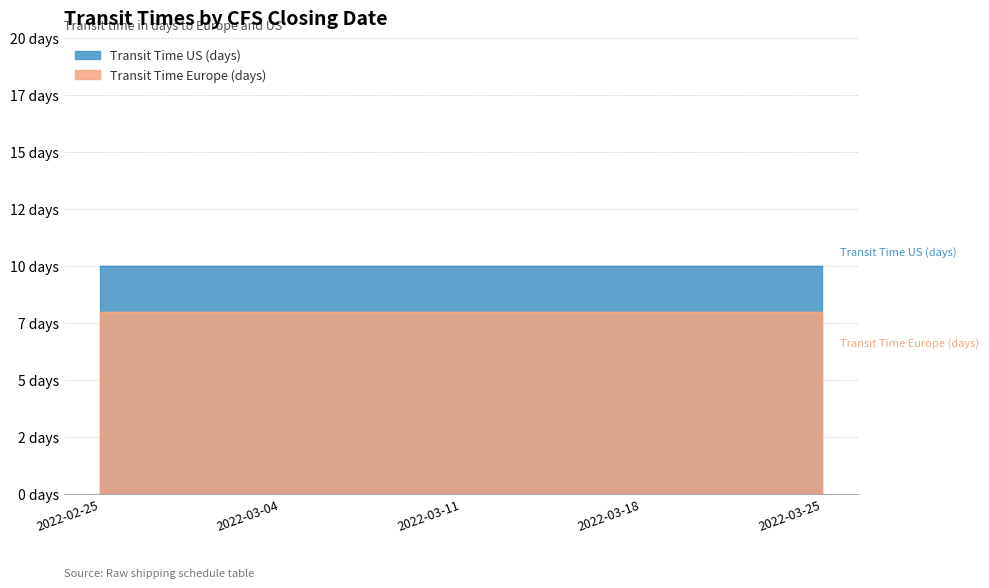

Which series has the largest total across all categories?

transit_time_us